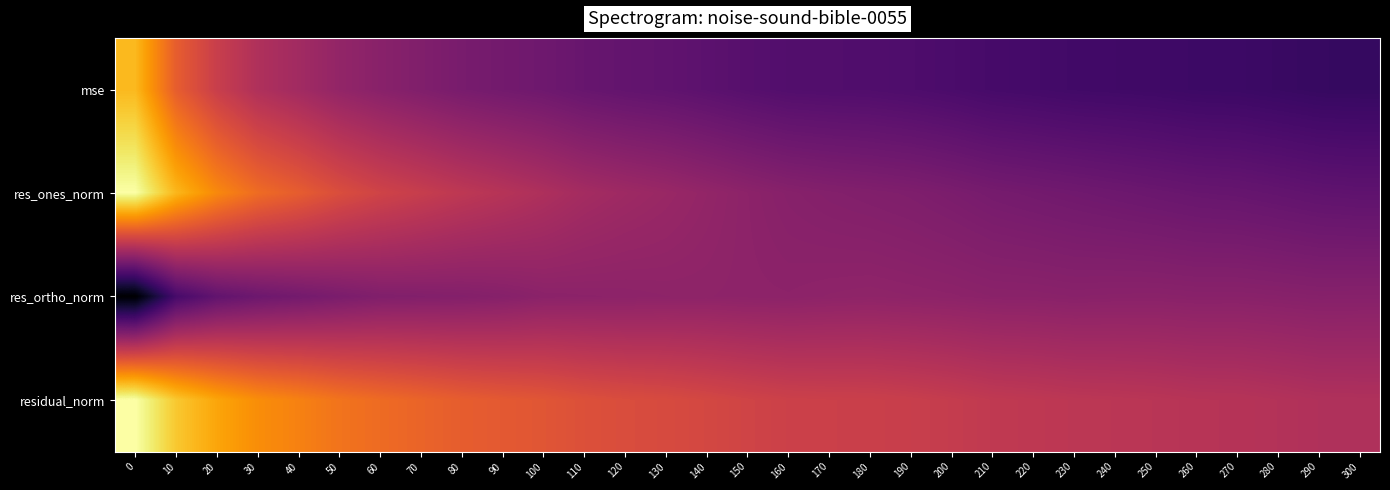

Rank the series by their average value, from lowest to highest.

mse, res_ortho_norm, res_ones_norm, residual_norm